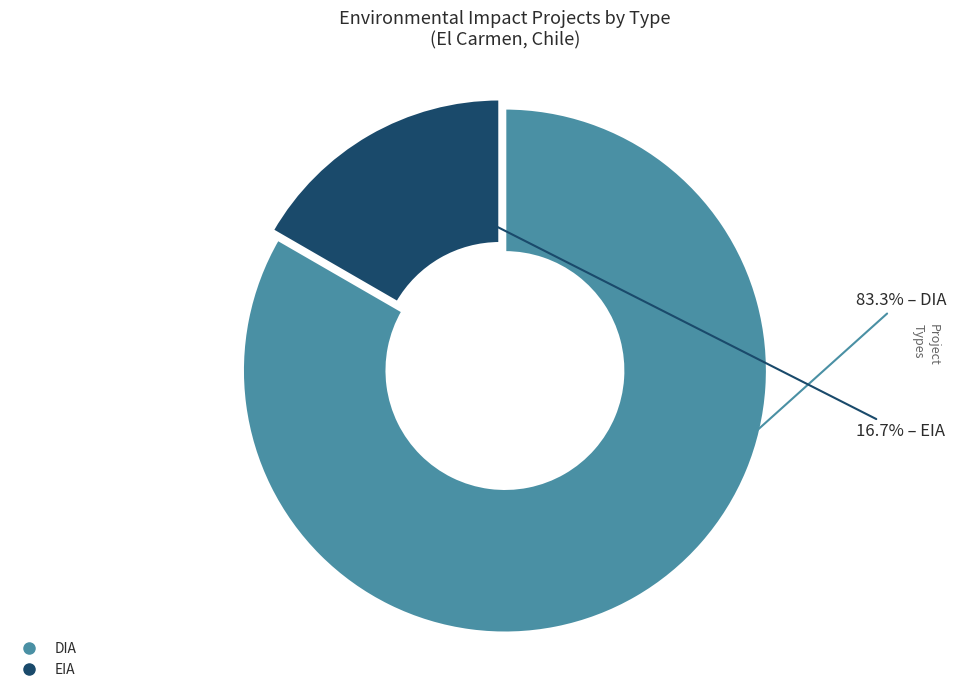

Which has a higher value, DIA or EIA?

DIA